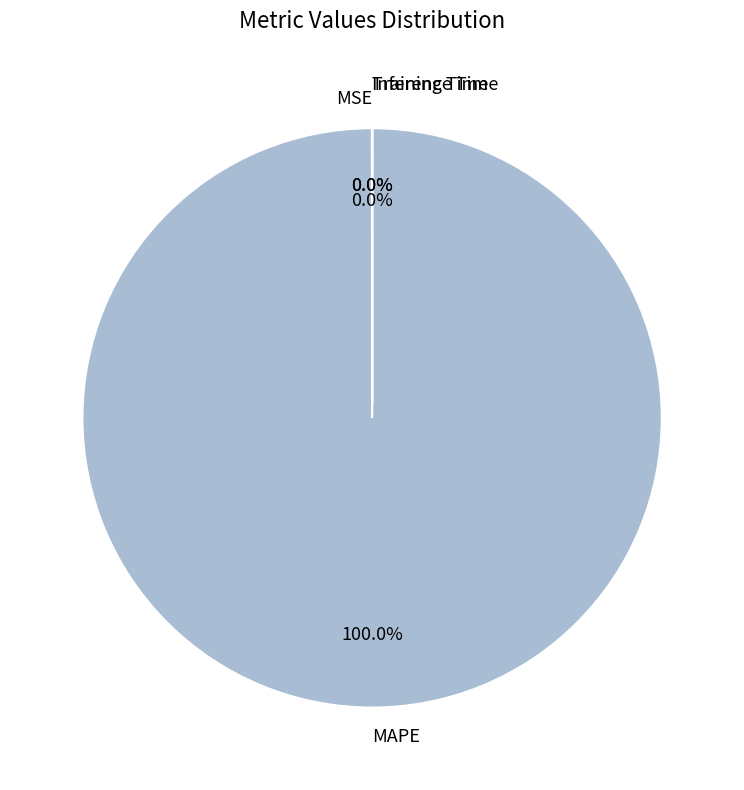

Does any single category account for the majority?

Yes